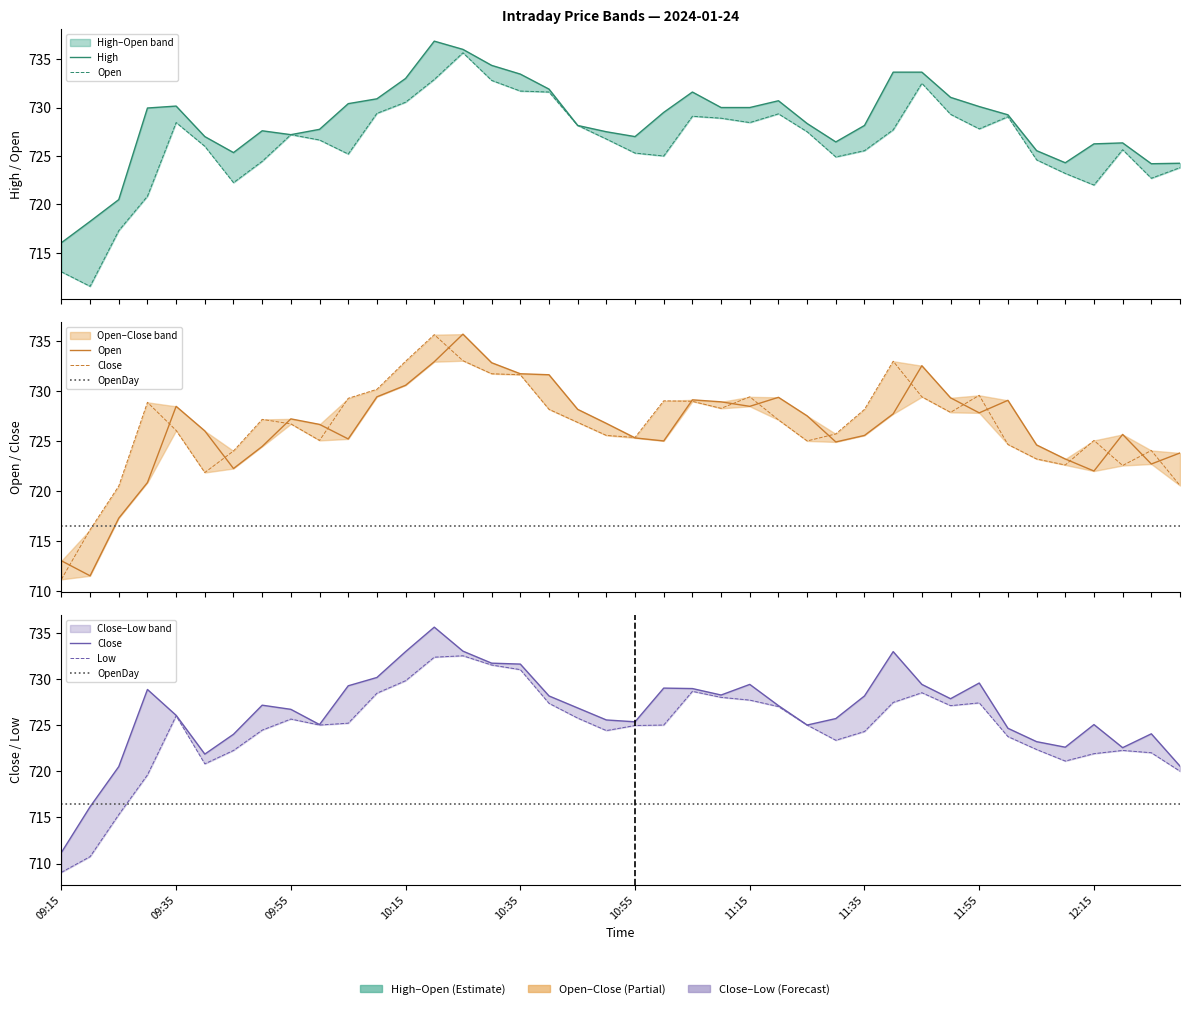

Between 10:50 and 12:05, which is larger?

10:50